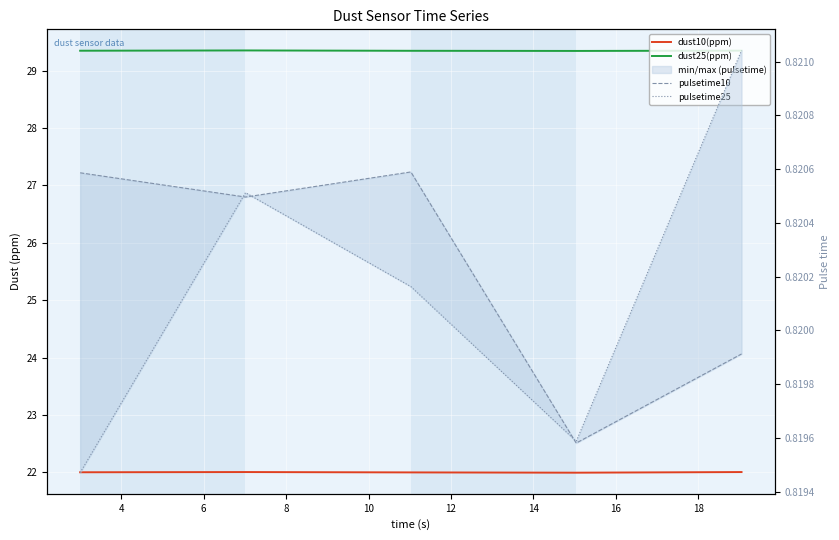

What is the total value across all series at 4?

53.0